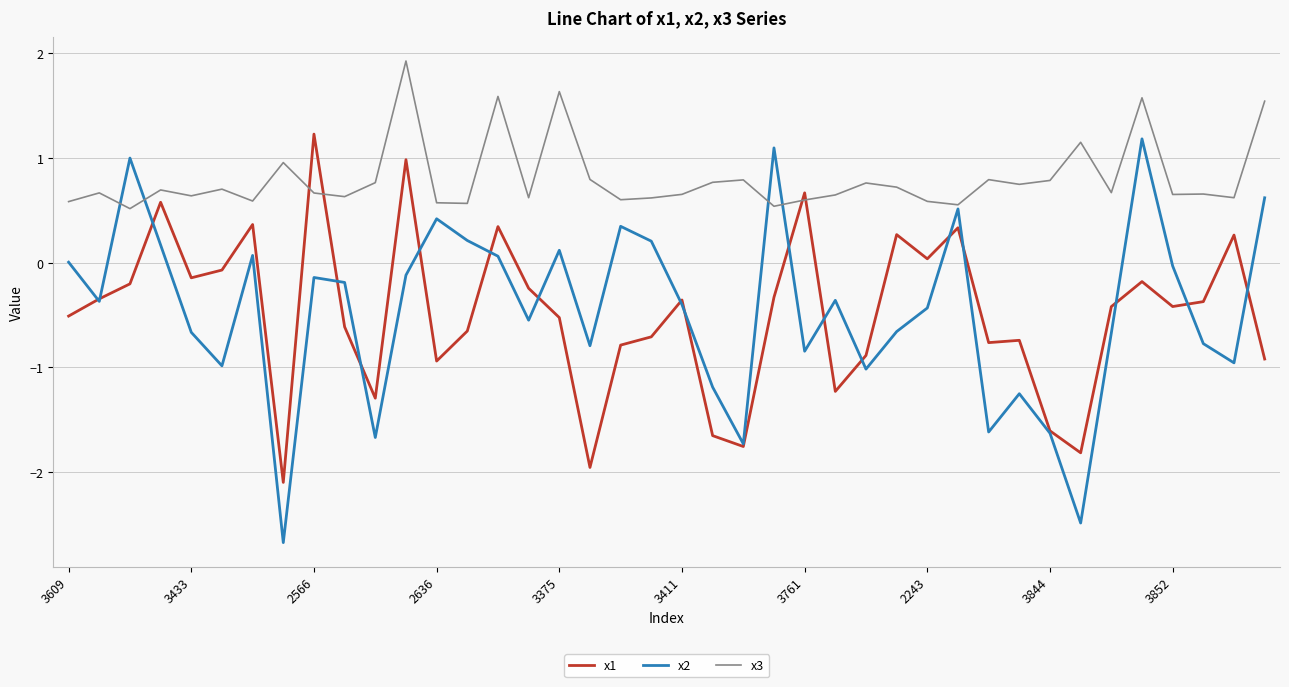

Which series has the widest spread of values?

x2